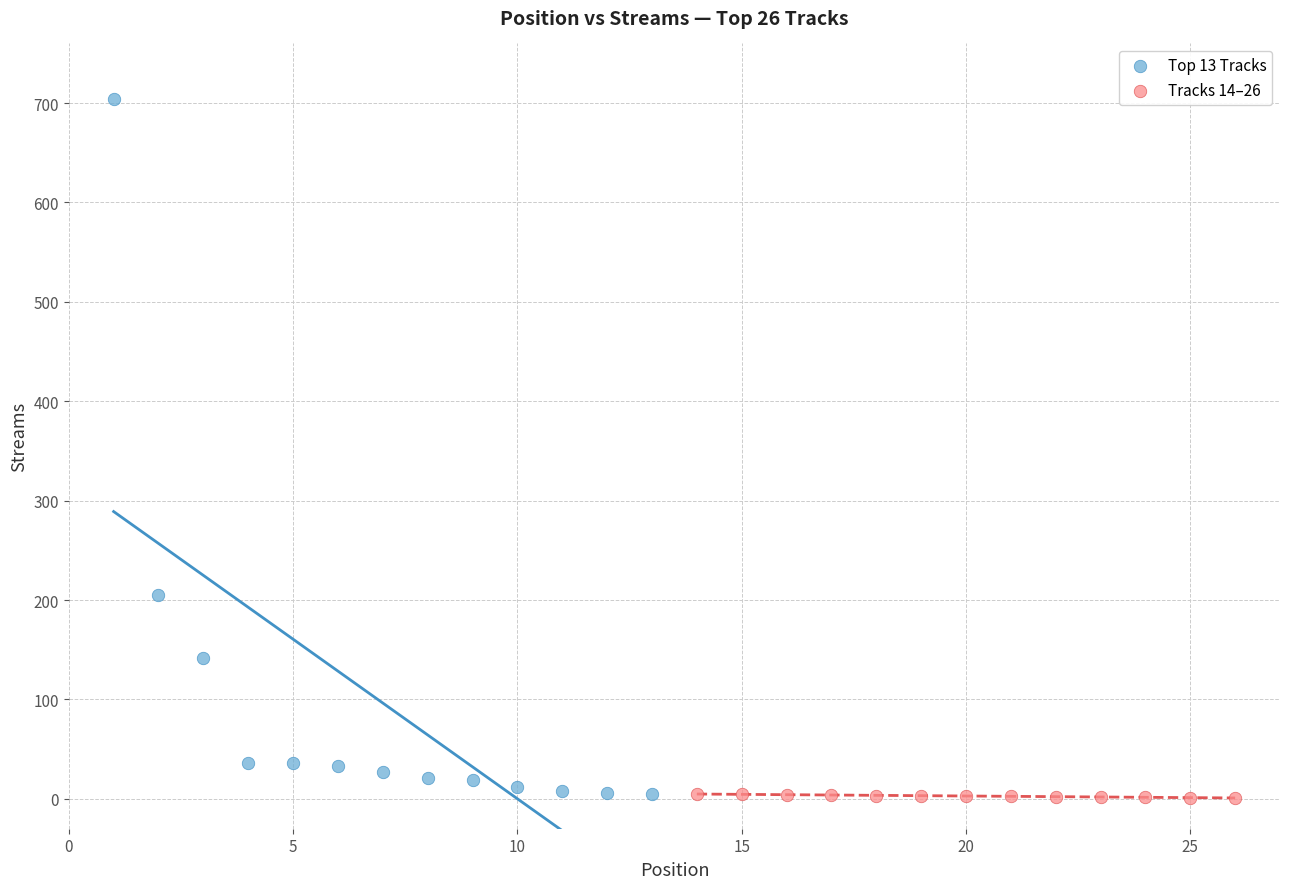

Which series has the widest spread of Y values?

Top 13 Tracks